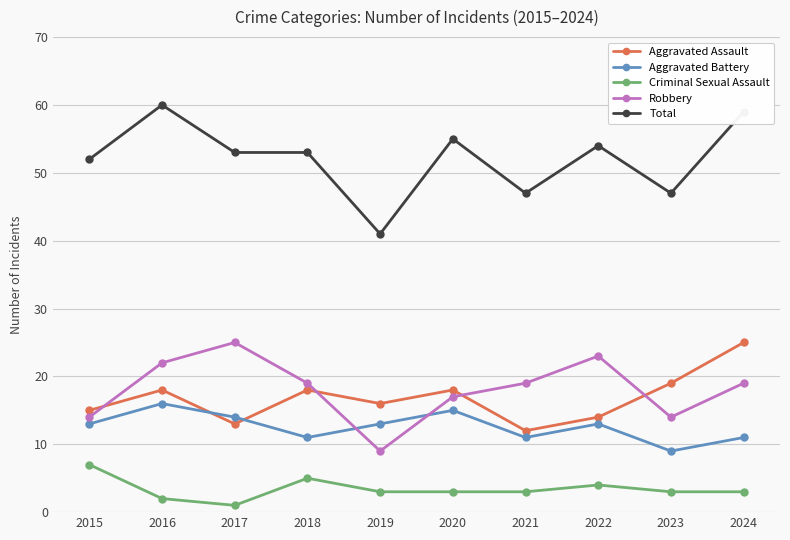

What is the highest value of the Aggravated Assault series?

25